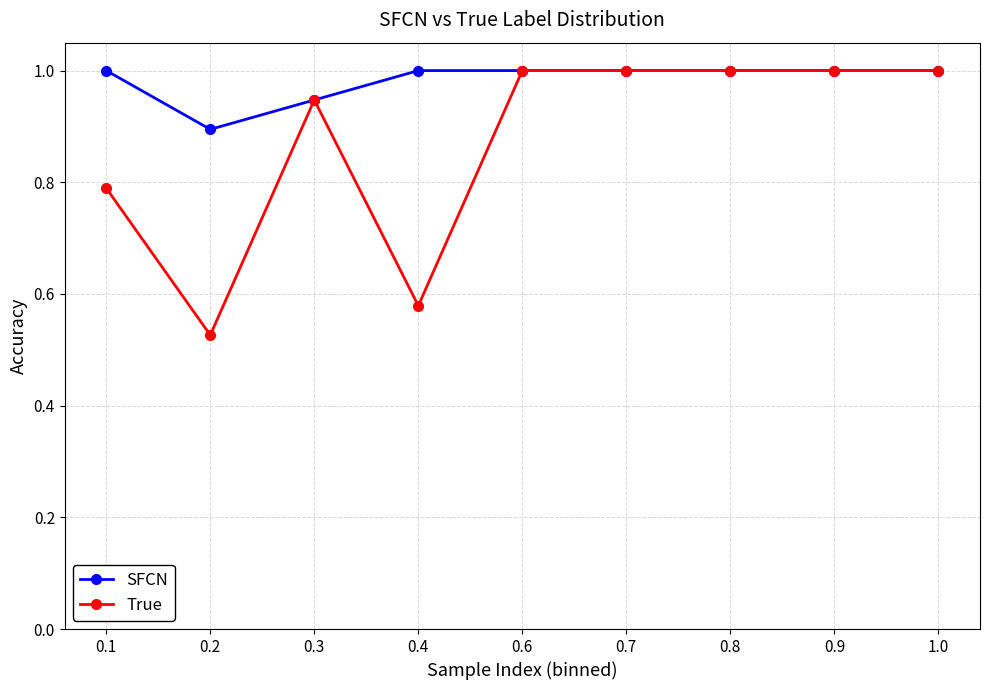

Between 0.2 and 0.9, which series saw the biggest shift?

True